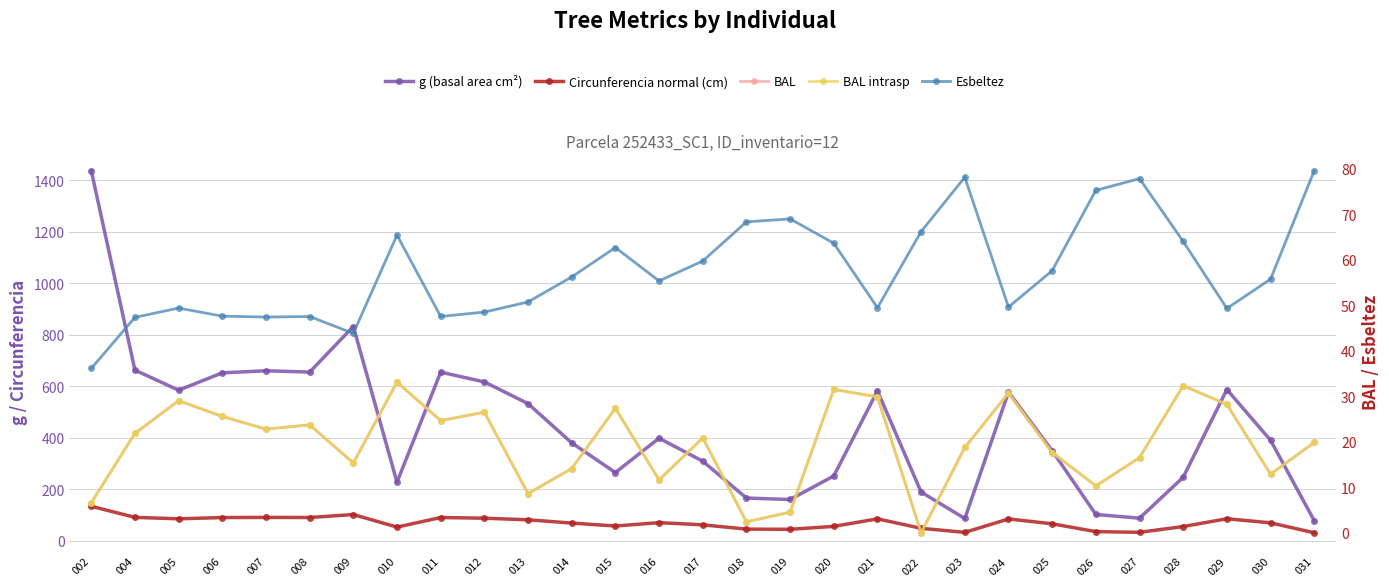

At how many categories does at least one series exceed 498?

13